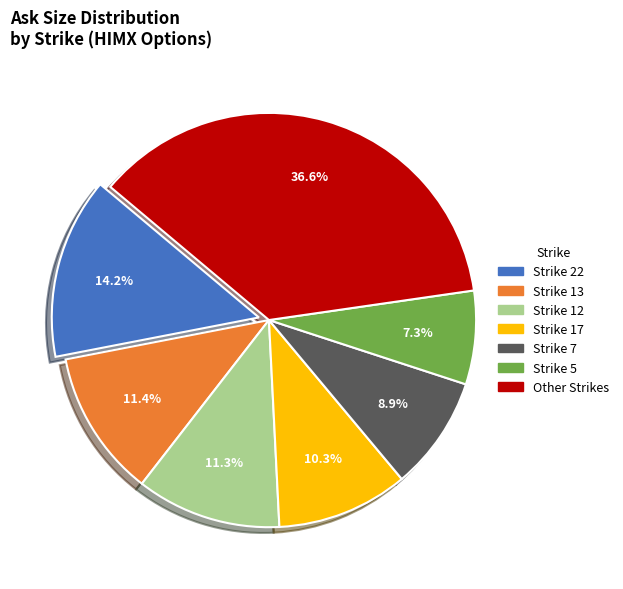

To the nearest percent, what is the difference between the largest and smallest slice percentages?

29%